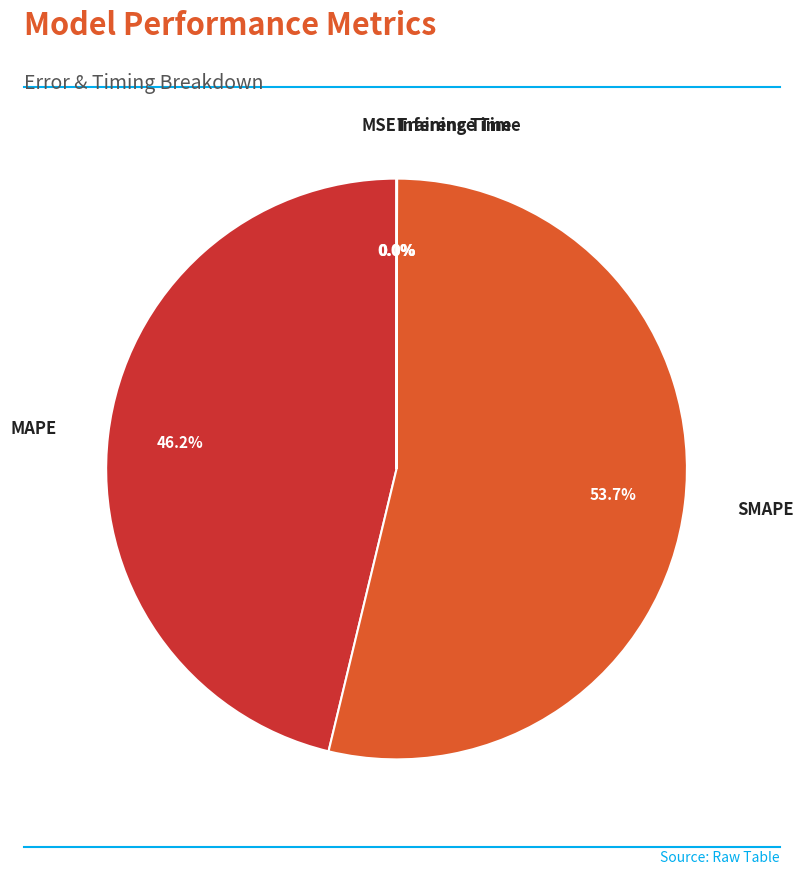

Combined, what portion of the pie is SMAPE and MAPE?

100.0%